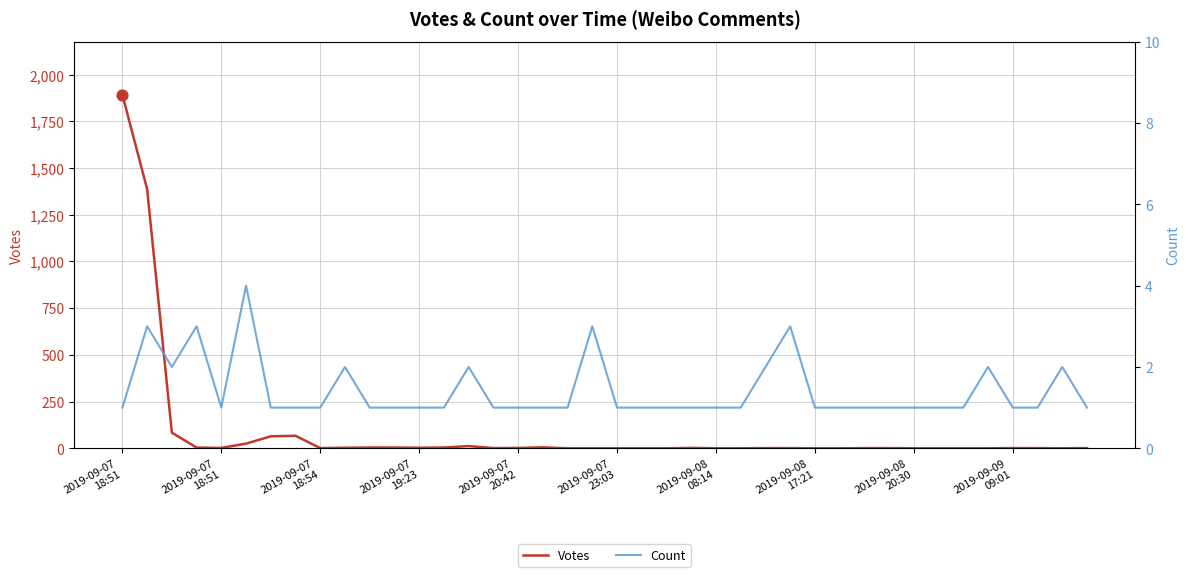

Which series has the largest Y range (max minus min)?

Votes